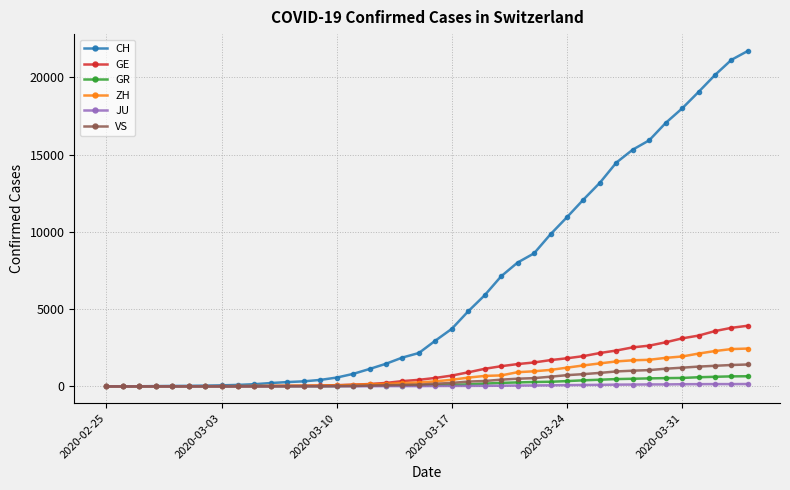

Which series has the largest range (max minus min)?

CH